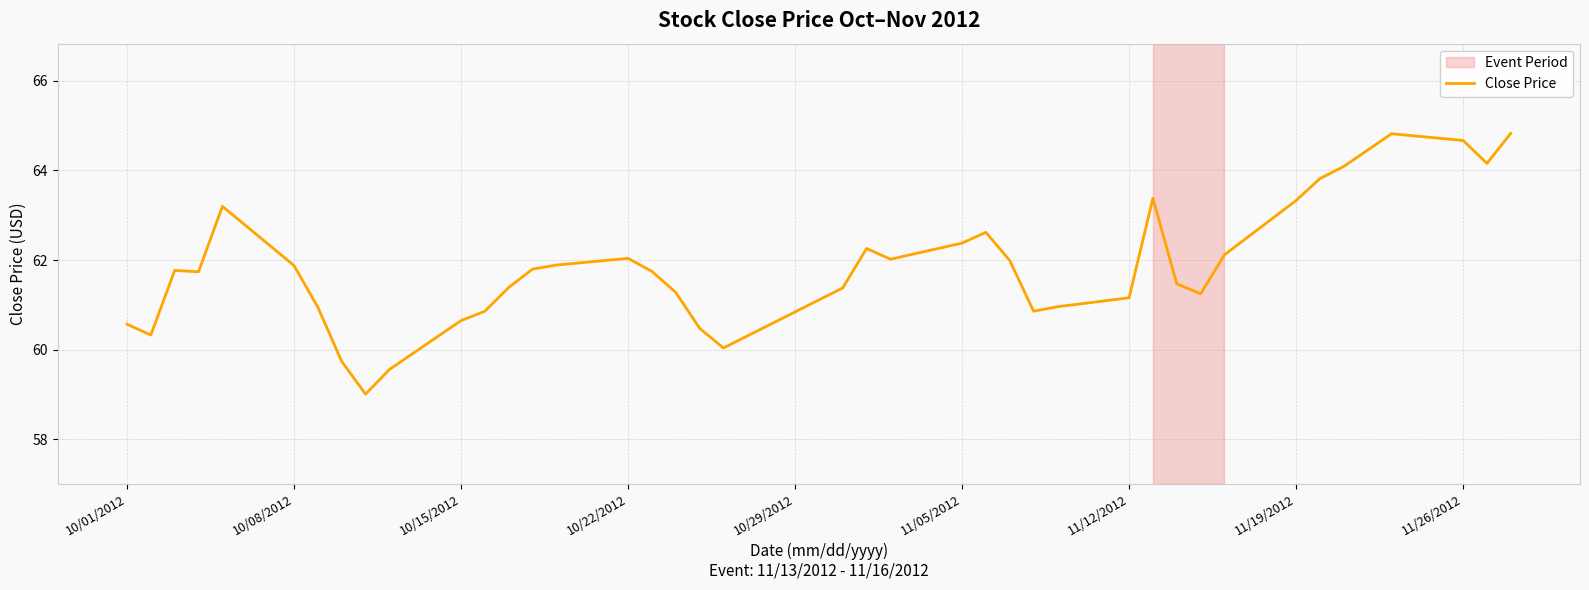

What is the difference between the maximum and minimum values?

5.8